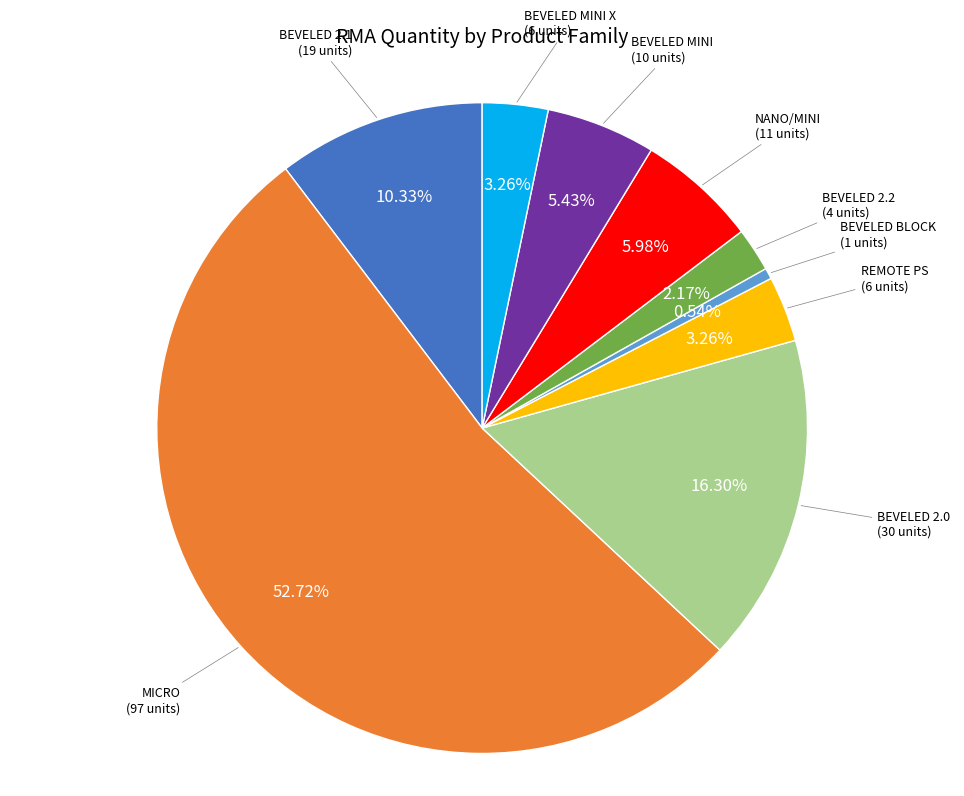

Between BEVELED BLOCK and REMOTE PS, which is larger?

REMOTE PS